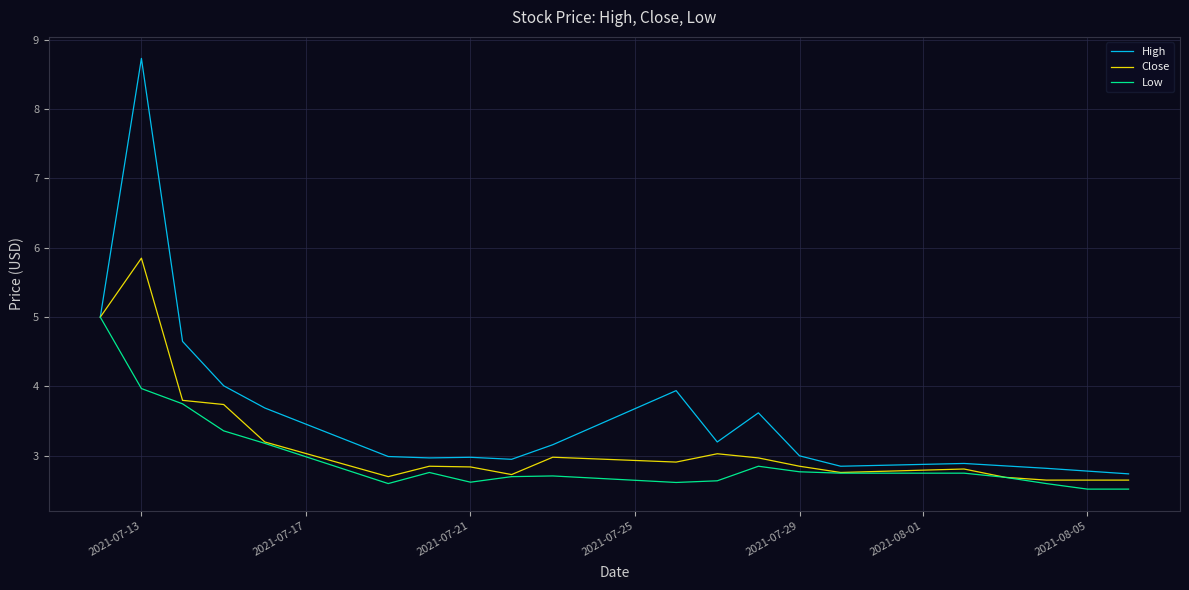

What is the minimum value for High?

2.7